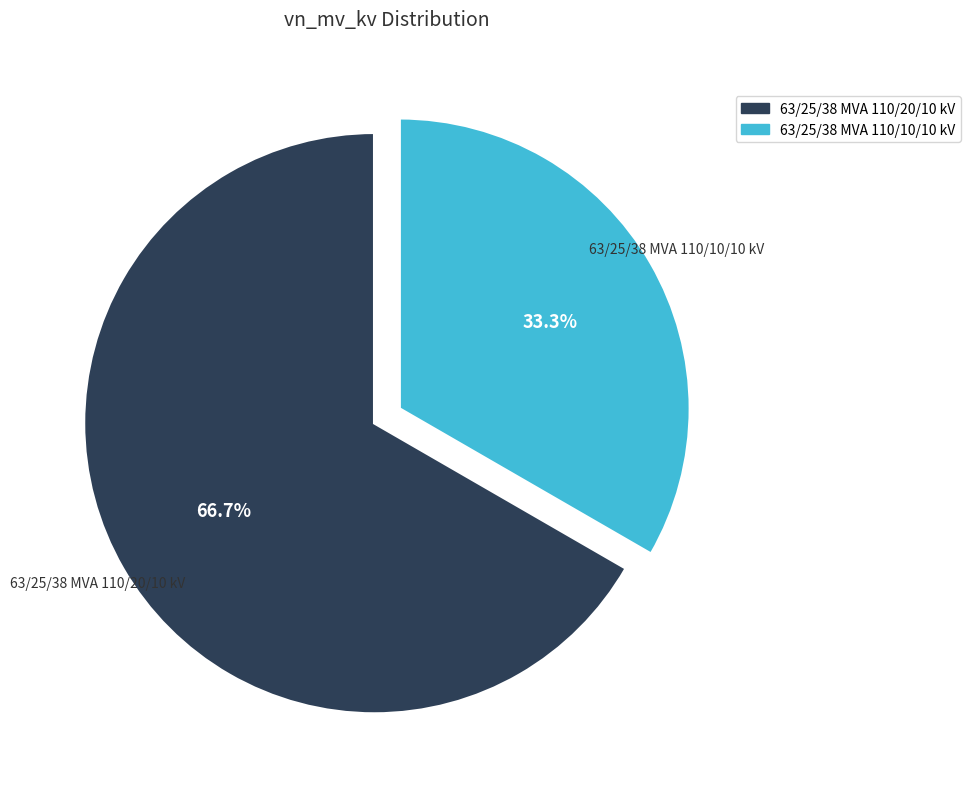

The 63/25/38 MVA 110/10/10 kV slice represents 48% of the pie. True or false?

False